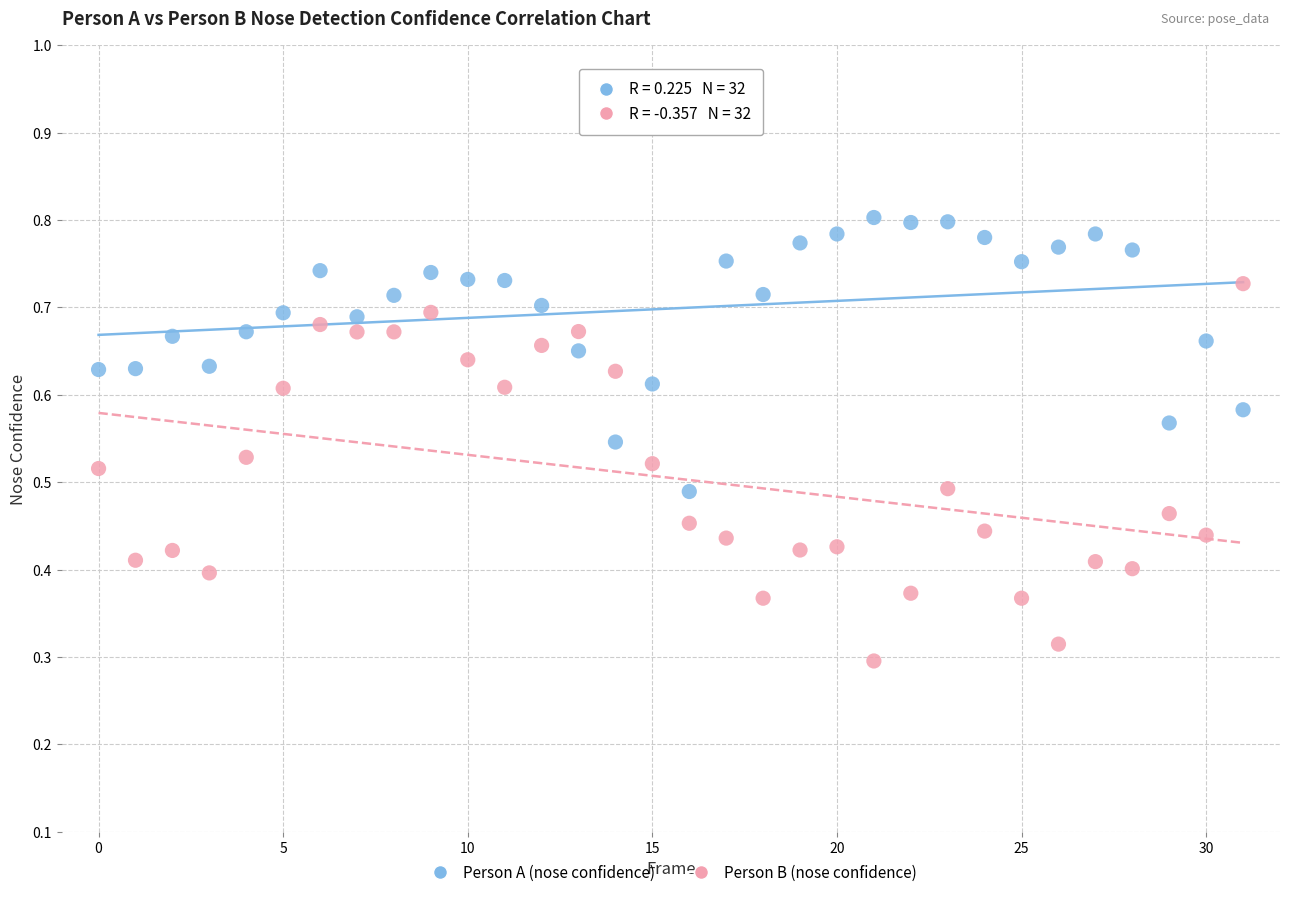

How many data points are displayed?

64